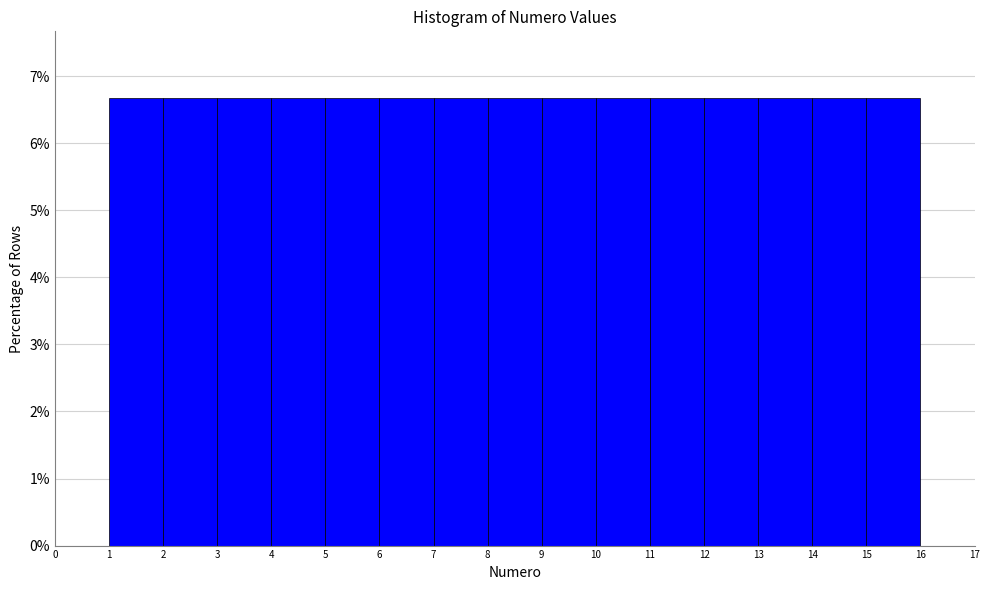

Reading left to right, list every bar in this chart as the range it spans on the x-axis followed by its height. The values are not printed on the chart, so give them approximately, as read against the axis.

0 to 1: 0
1 to 2: 6.7
2 to 3: 6.7
3 to 4: 6.7
4 to 5: 6.7
5 to 6: 6.7
6 to 7: 6.7
7 to 8: 6.7
8 to 9: 6.7
9 to 10: 6.7
10 to 11: 6.7
11 to 12: 6.7
12 to 13: 6.7
13 to 14: 6.7
14 to 15: 6.7
15 to 16: 6.7